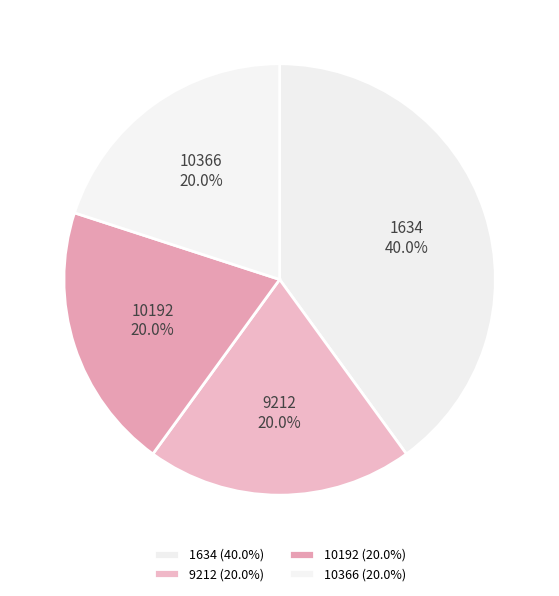

How many slices are in this pie chart?

4